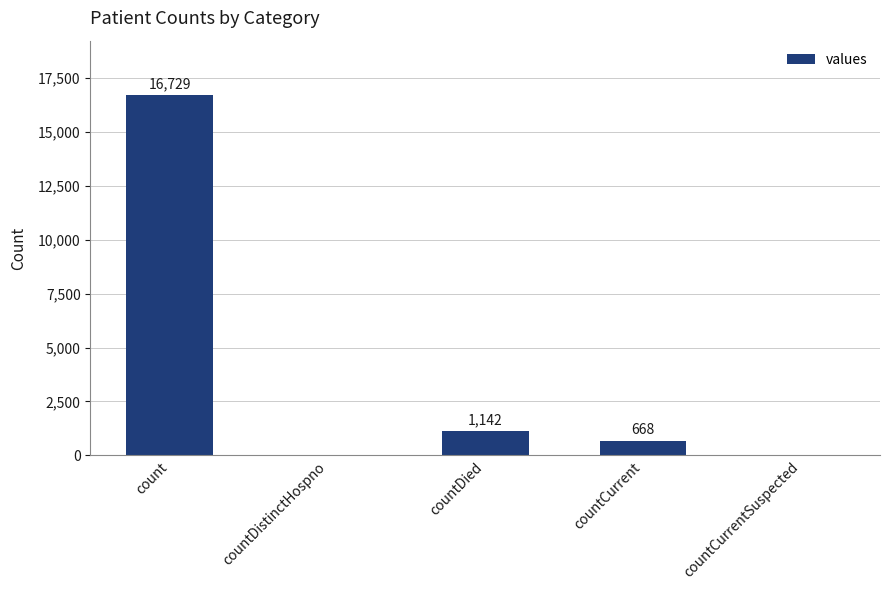

The chart shows a value of -7406 at countDistinctHospno. True or false?

False